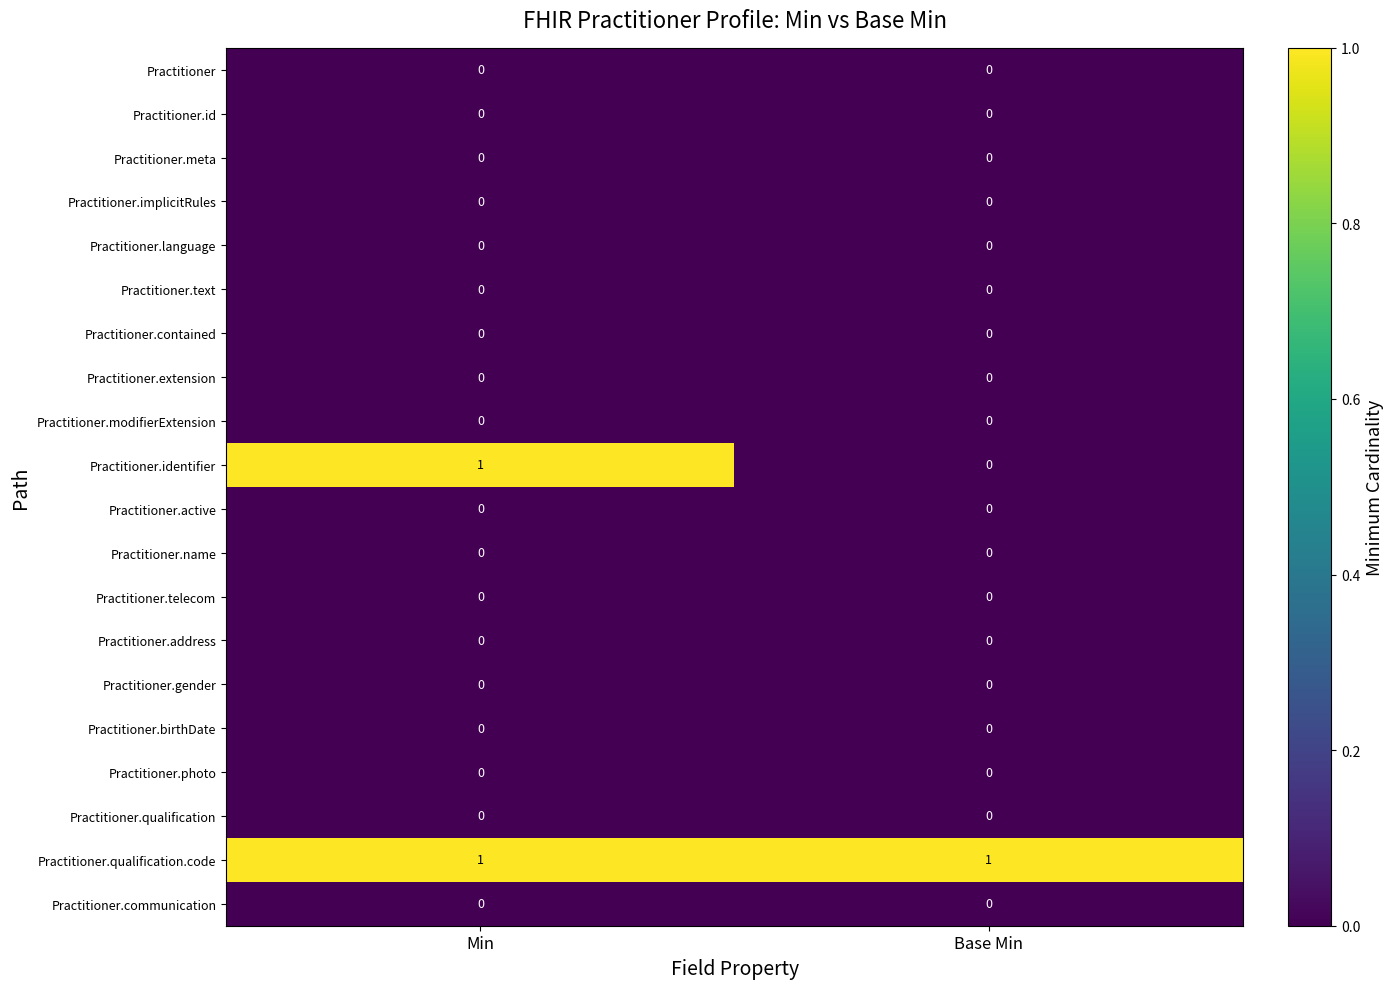

Is it true that Practitioner.meta equals 0 at Min?

True